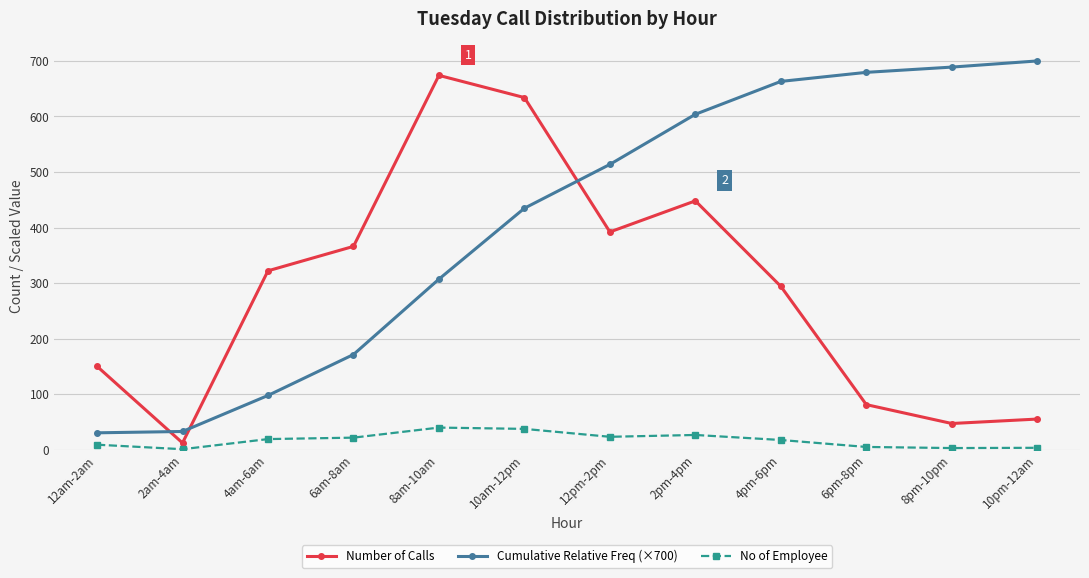

Read the No of Employee value at 6pm-8pm.

4.8